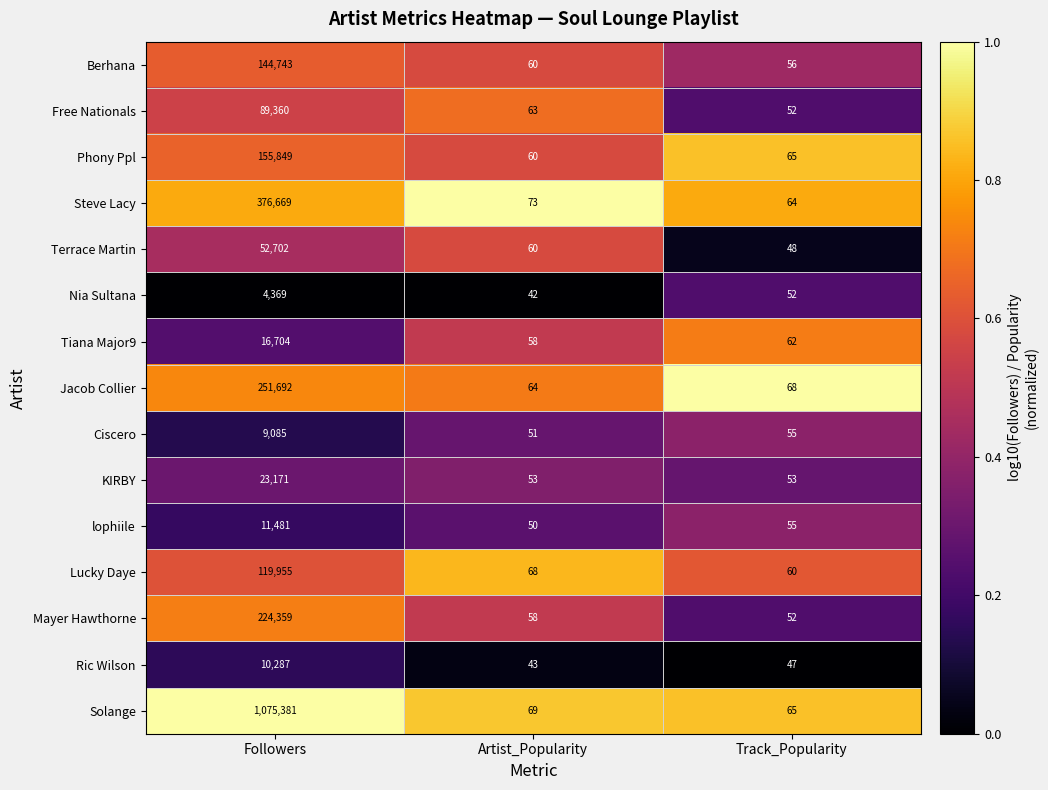

Rank the series at Followers from lowest to highest value.

Nia Sultana, Ciscero, Ric Wilson, lophiile, Tiana Major9, KIRBY, Terrace Martin, Free Nationals, Lucky Daye, Berhana, Phony Ppl, Mayer Hawthorne, Jacob Collier, Steve Lacy, Solange